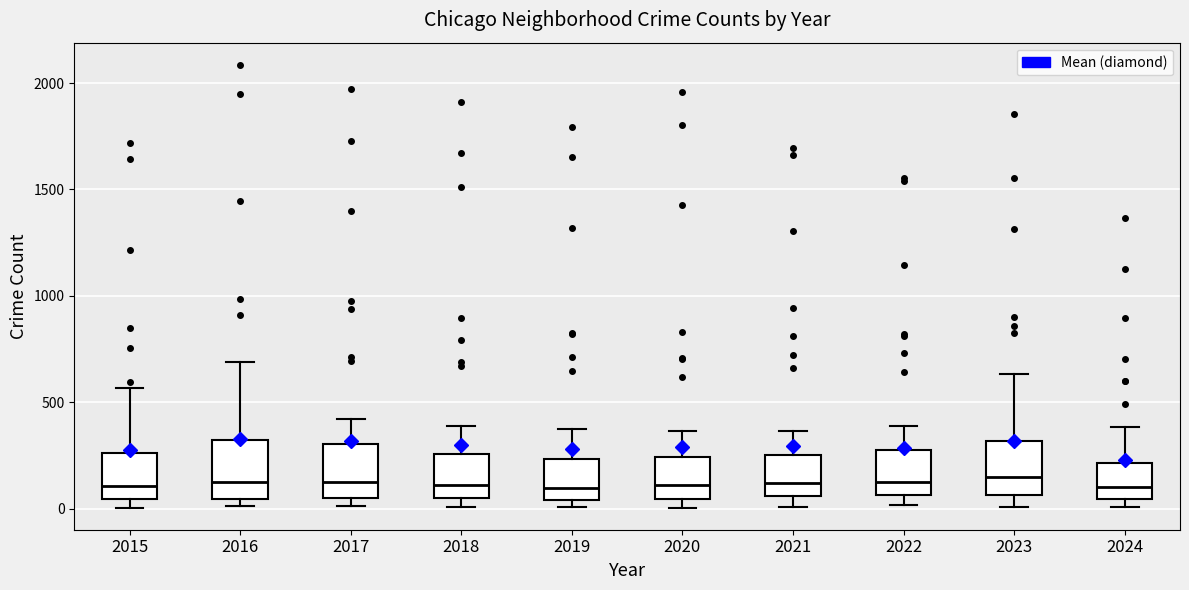

Reading left to right, read every box against the y-axis: the position of its median line, the range the box covers, and the ends of its whiskers. The values are not printed on the chart, so give them approximately, as read against the axis.

2015: median 100, box 50 to 250, whiskers 0 to 550
2016: median 150, box 50 to 300, whiskers 0 to 700
2017: median 100, box 50 to 300, whiskers 0 to 400
2018: median 100, box 50 to 250, whiskers 0 to 400
2019: median 100, box 50 to 250, whiskers 0 to 400
2020: median 100, box 50 to 250, whiskers 0 to 350
2021: median 100, box 50 to 250, whiskers 0 to 350
2022: median 100, box 50 to 250, whiskers 0 to 400
2023: median 150, box 50 to 300, whiskers 0 to 650
2024: median 100, box 50 to 200, whiskers 0 to 400